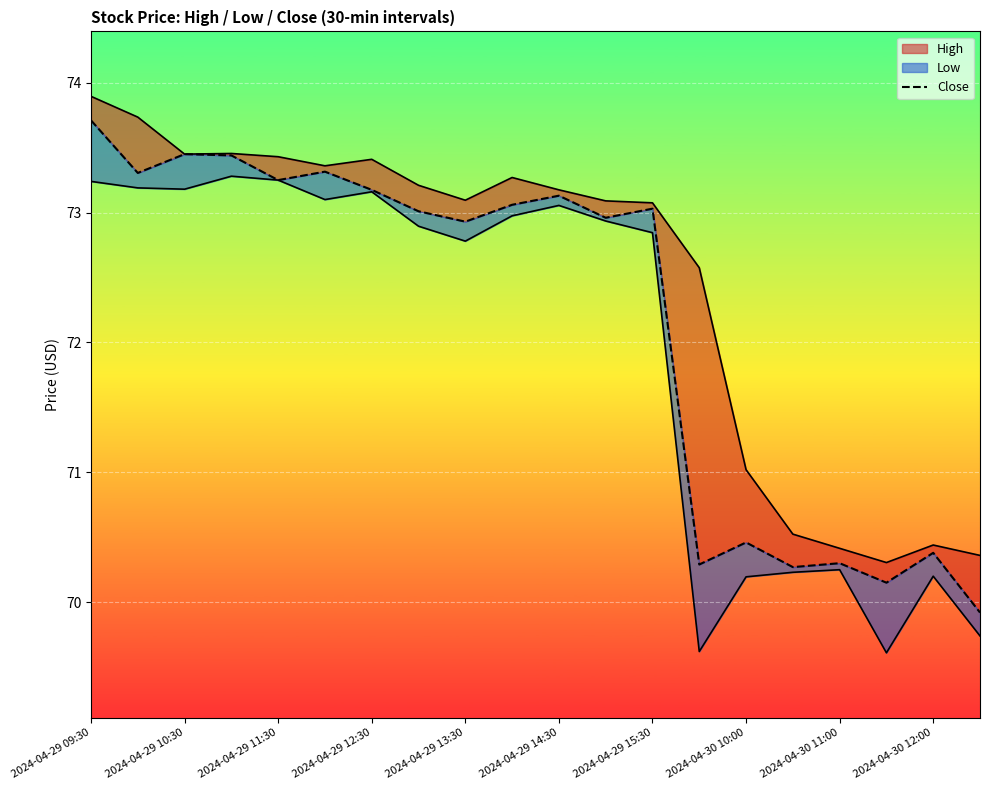

How many lines are shown in the chart?

1